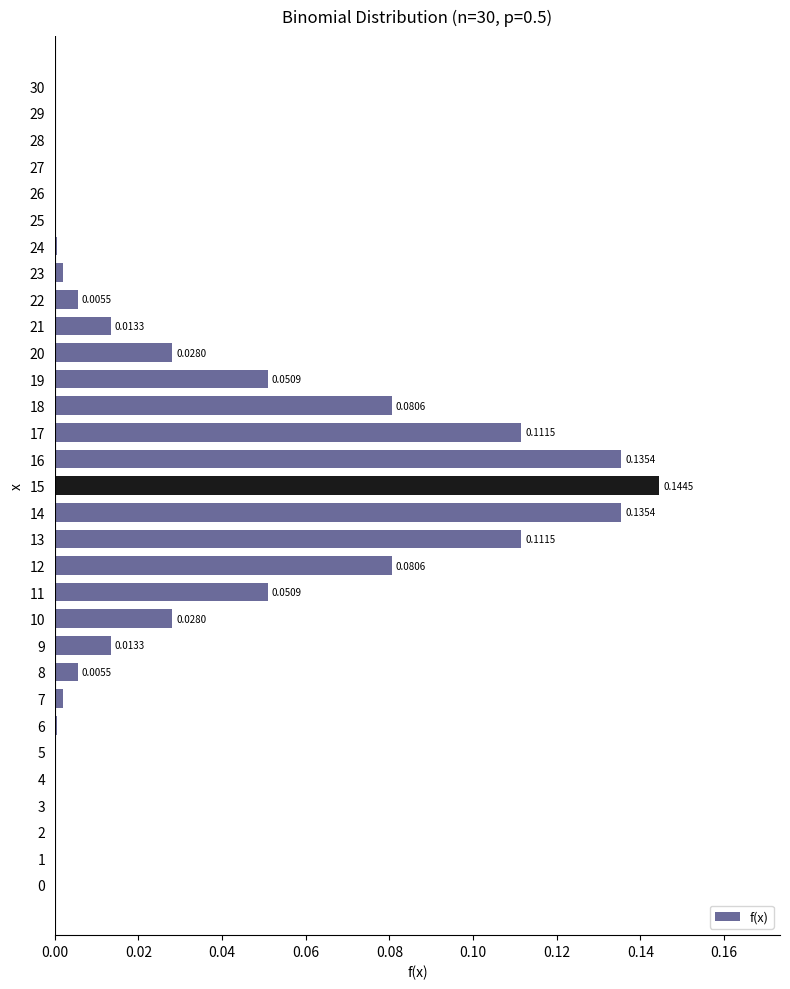

Count the number of categories in the chart.

31